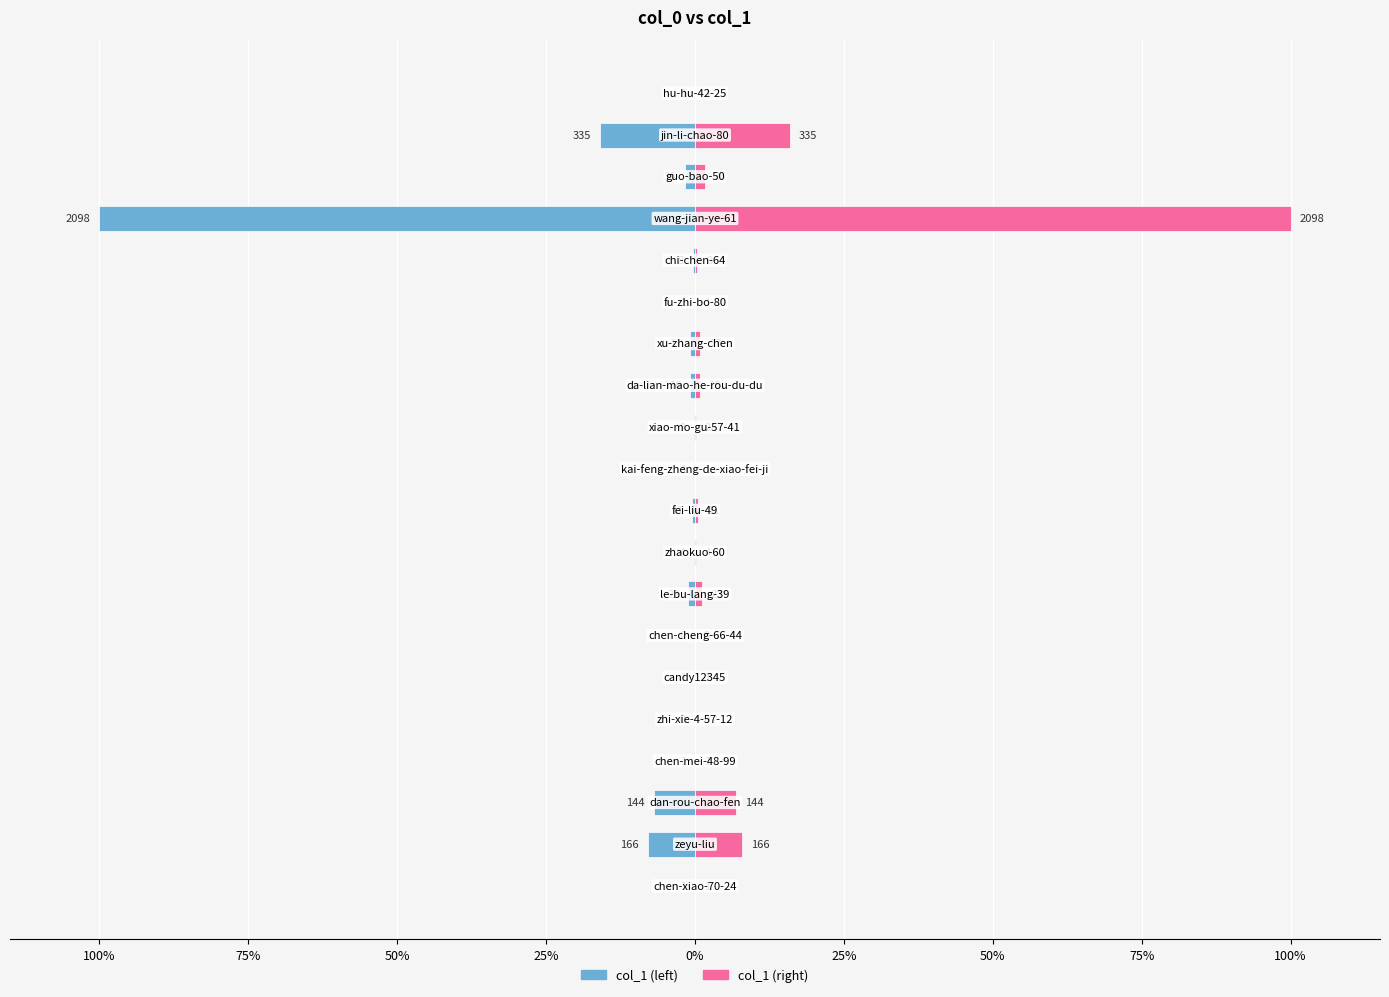

Does the chart contain stacked bars?

No